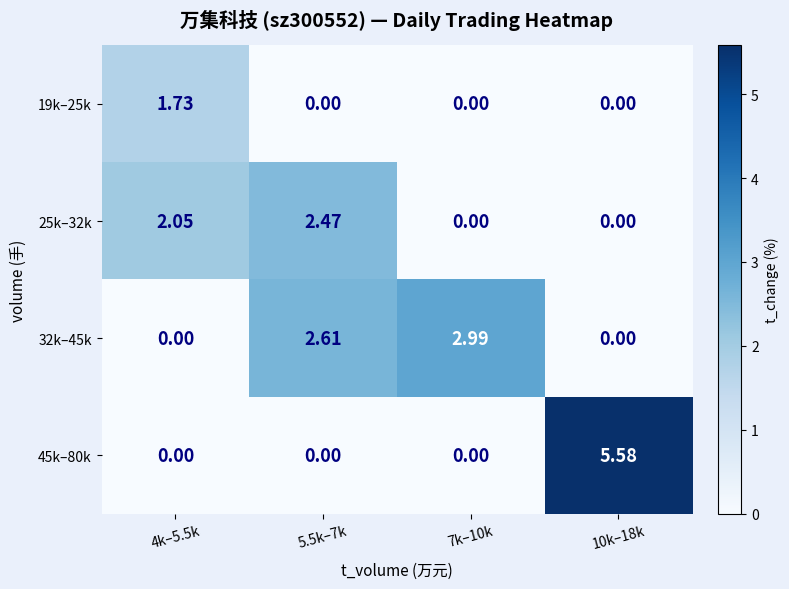

Is the value of 45k–80k at 4k–5.5k greater than the value of 32k–45k at 5.5k–7k?

No